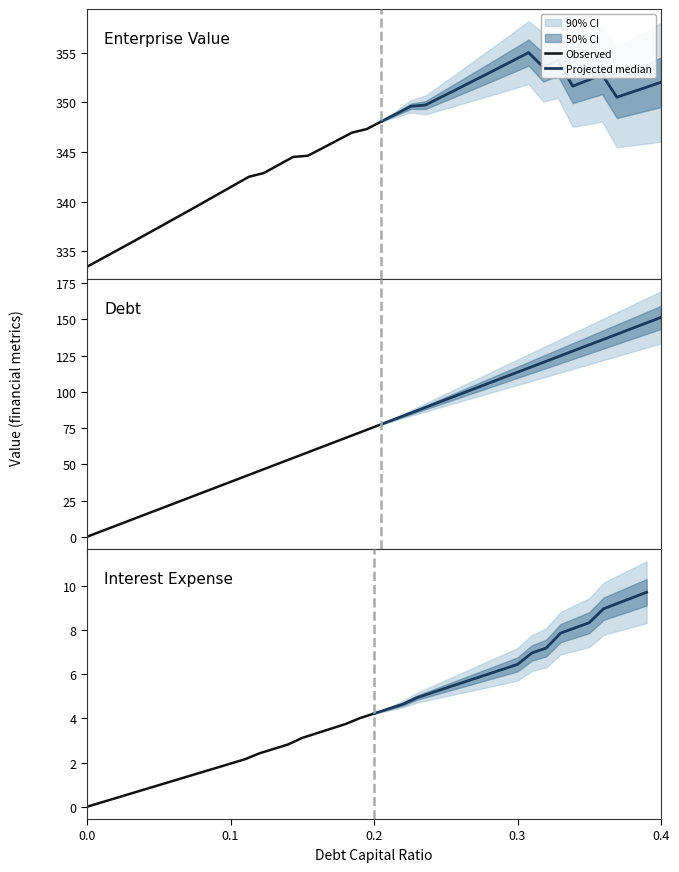

What is the label of the 7th point from the right?

0.33